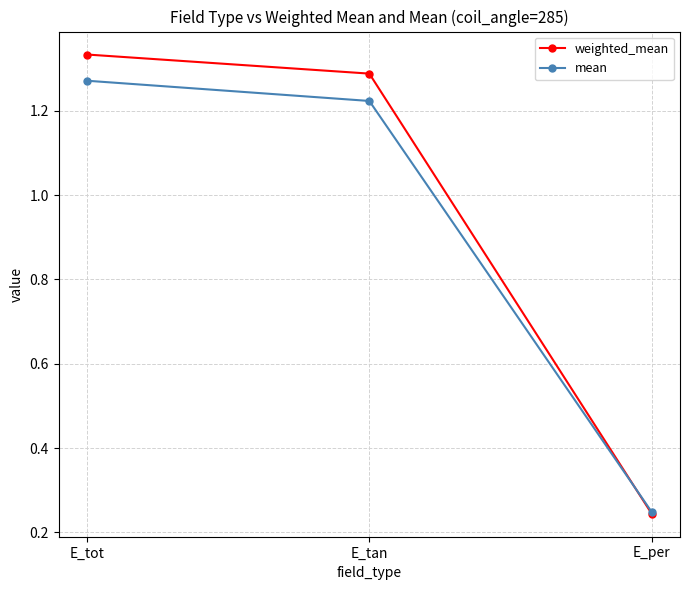

How many categories are shown in the chart?

3